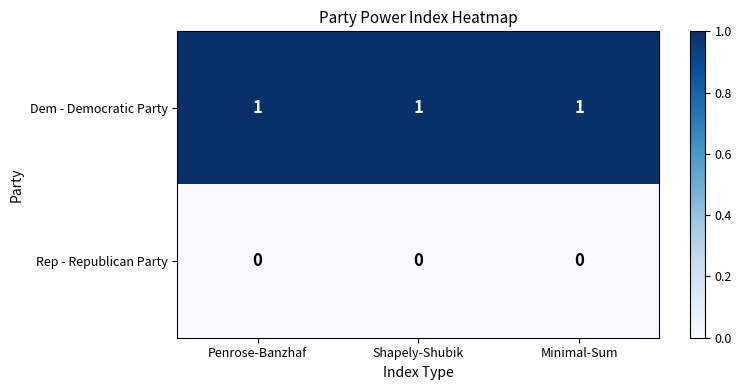

What is the total value across all series at Shapely-Shubik?

1